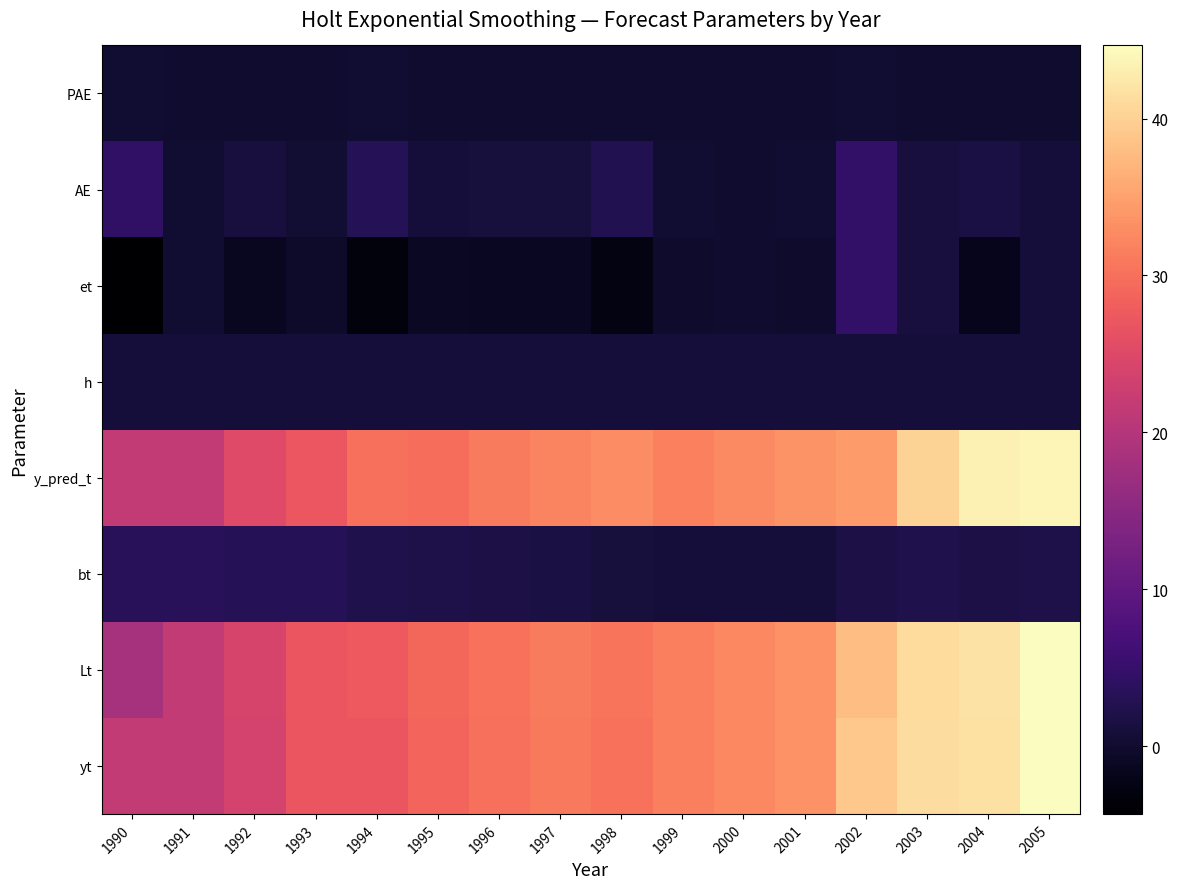

Which category has the lowest value across all series?

1990